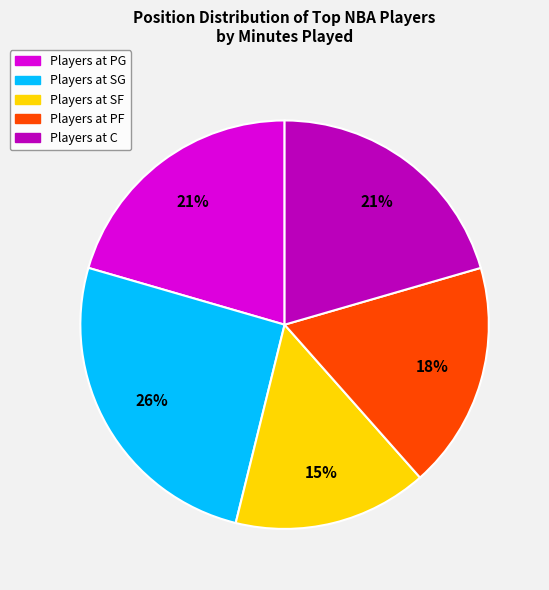

Is there a majority slice in this chart?

No